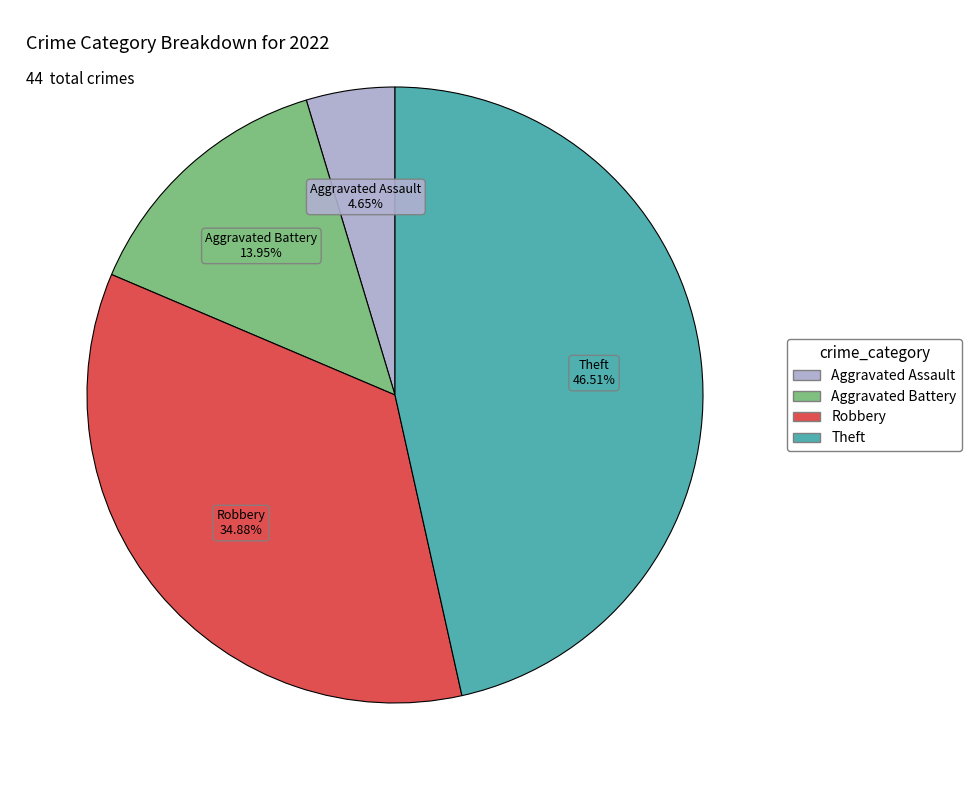

Does any single category account for the majority?

No